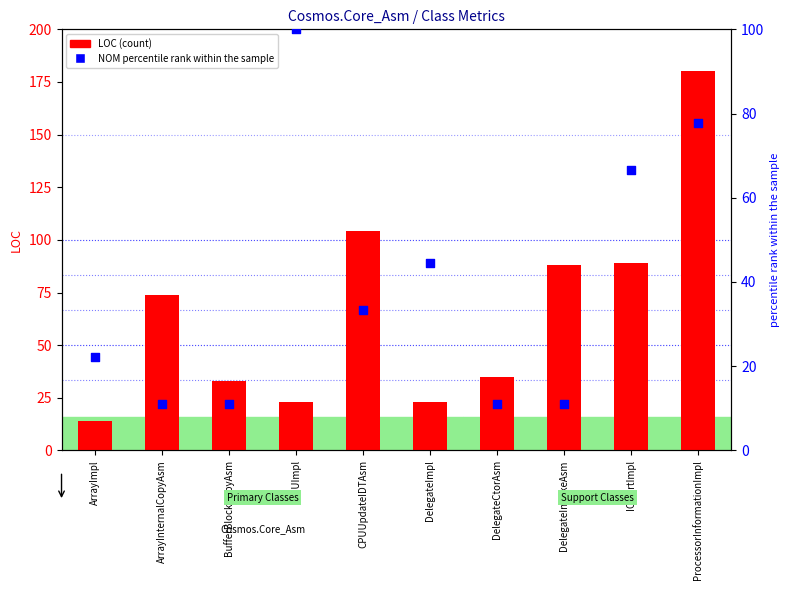

At which category is the sum across all series the highest?

ProcessorInformationImpl